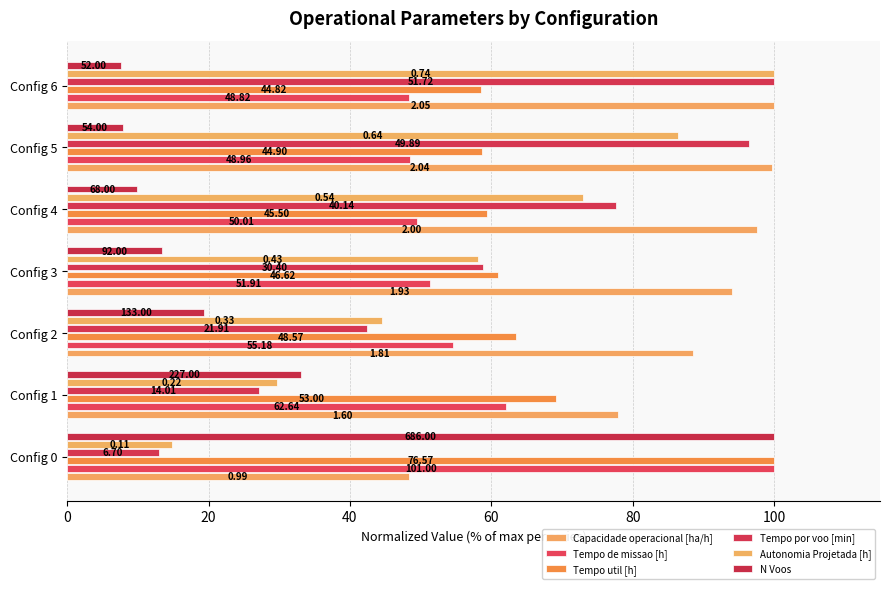

How many data points in Capacidade operacional [ha/h] are less than 94?

3